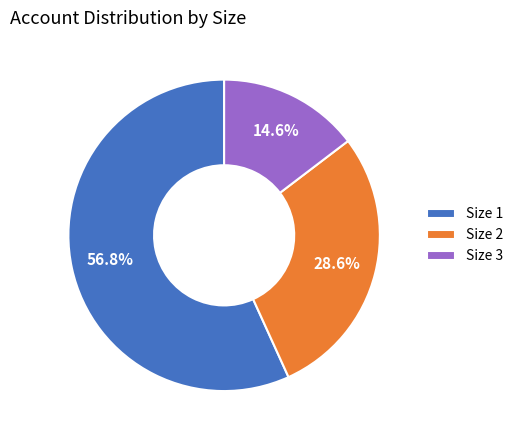

What percentage is the Size 3 slice, to the nearest percent?

15%